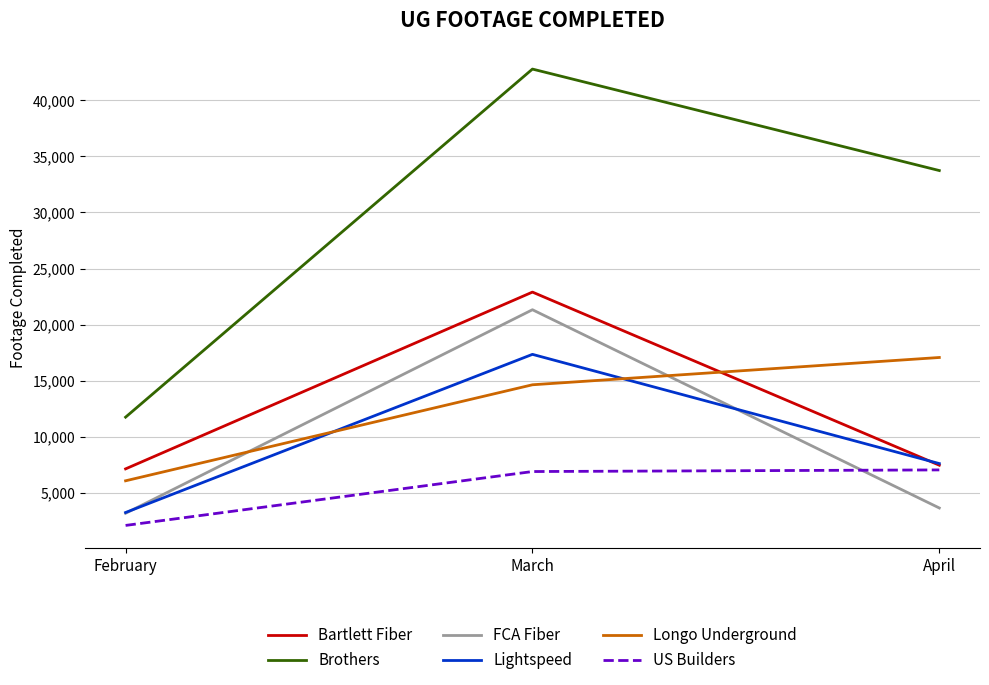

What is the difference between the Lightspeed values at February and April?

4367